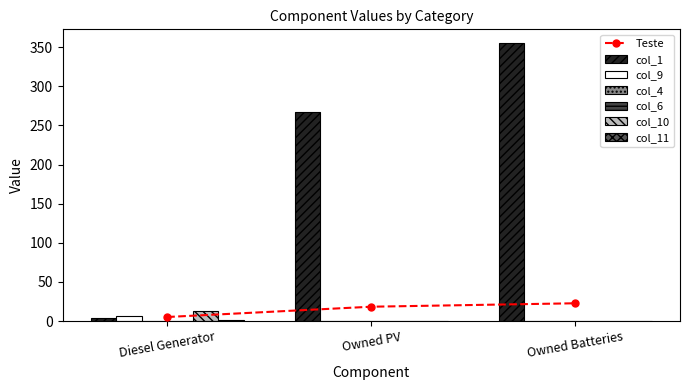

How many values in the Teste series are below 18?

1